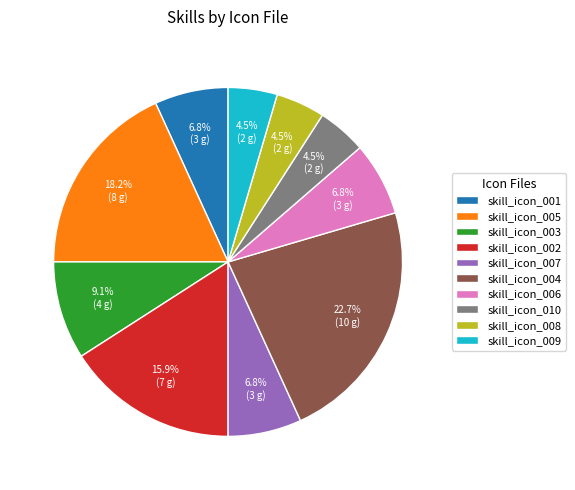

Approximately how many times larger is the value at skill_icon_007 compared to skill_icon_004?

0.3